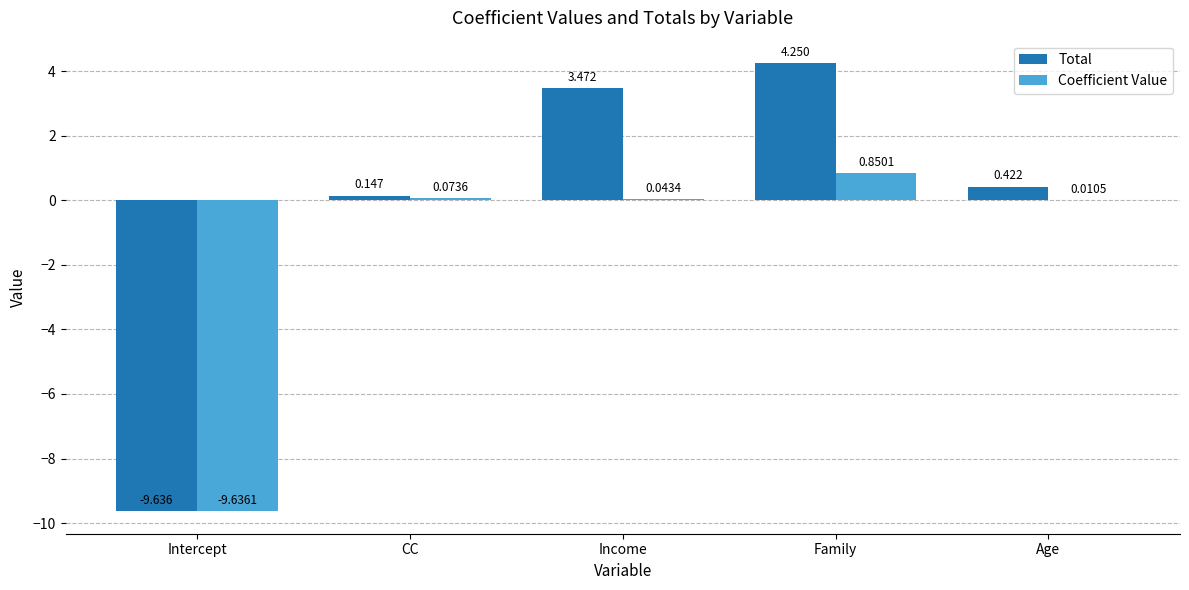

What is the average value of the Coefficient Value series?

-1.7